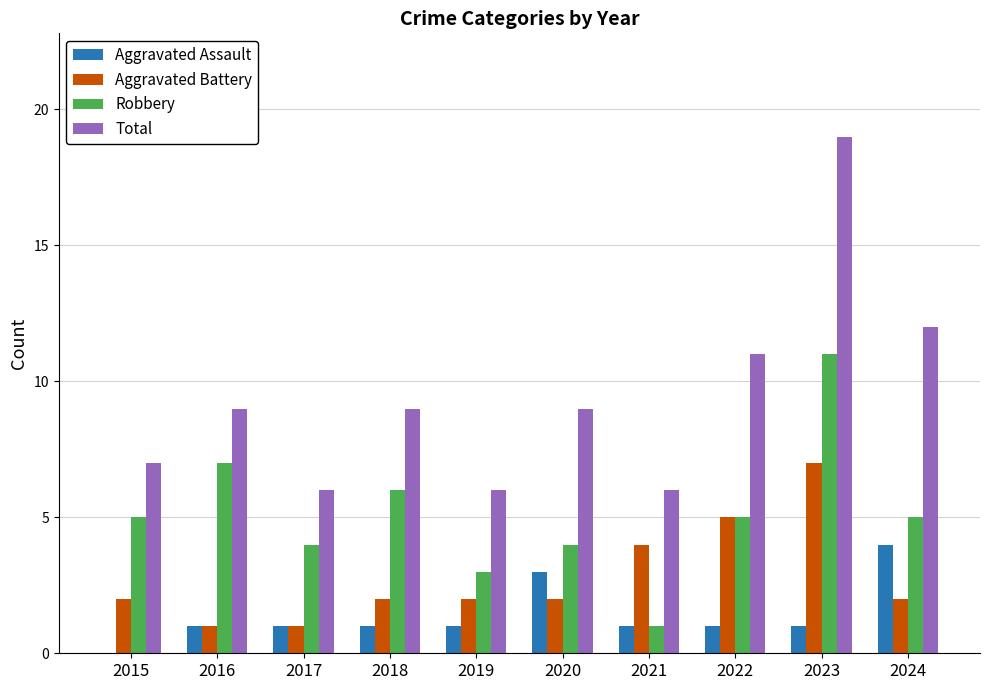

Read the Aggravated Battery value at 2019.

2